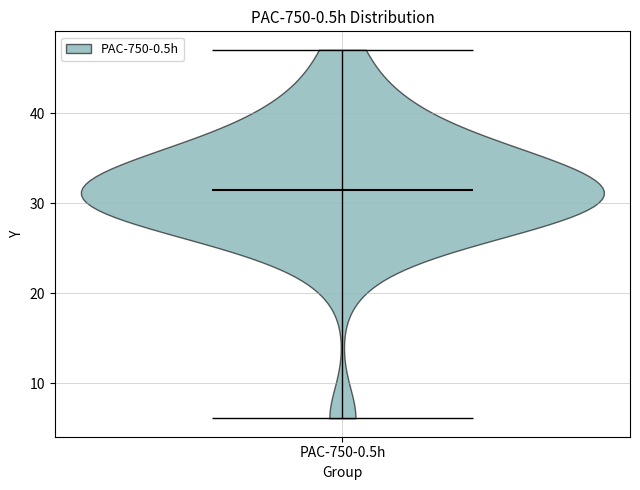

Read this violin plot against the y-axis: where its median line is, and the lowest and highest points the violin reaches. The values are not printed on the chart, so give them approximately, as read against the axis.

median line 31, lowest point 6, highest point 47